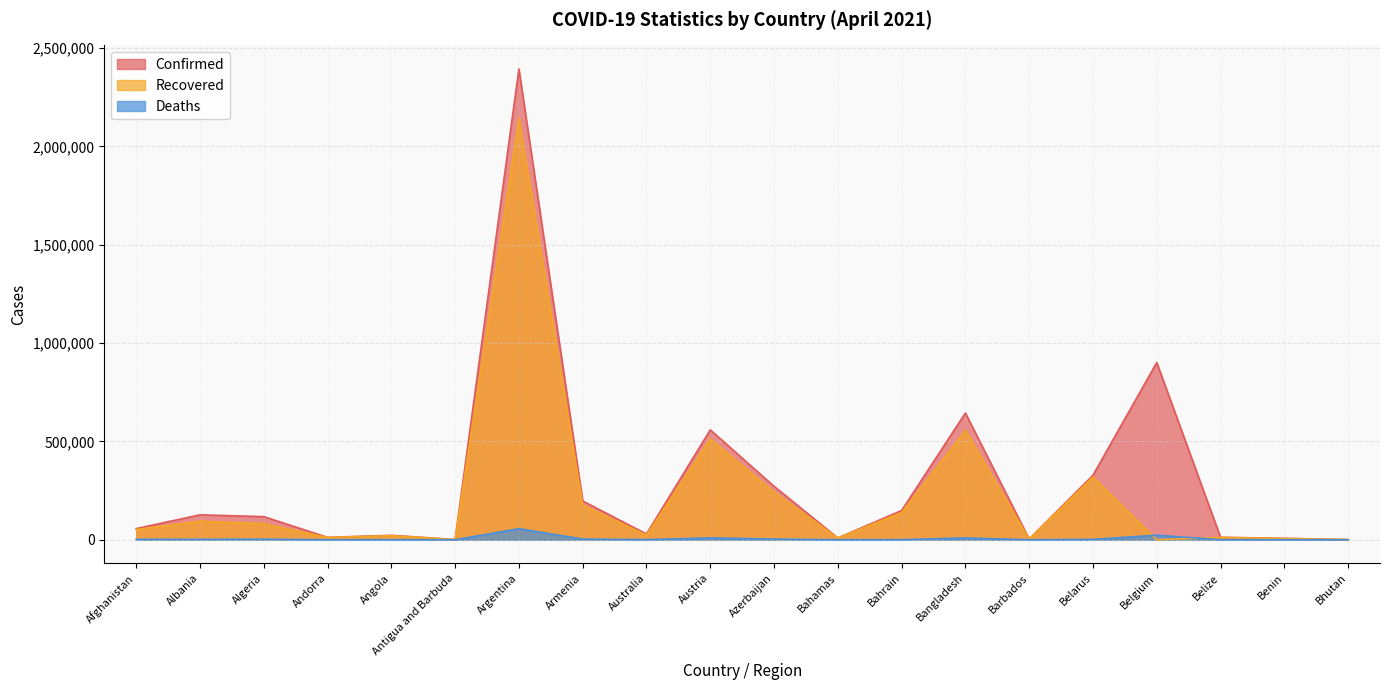

Which category has the lowest value in the Deaths series?

Bhutan